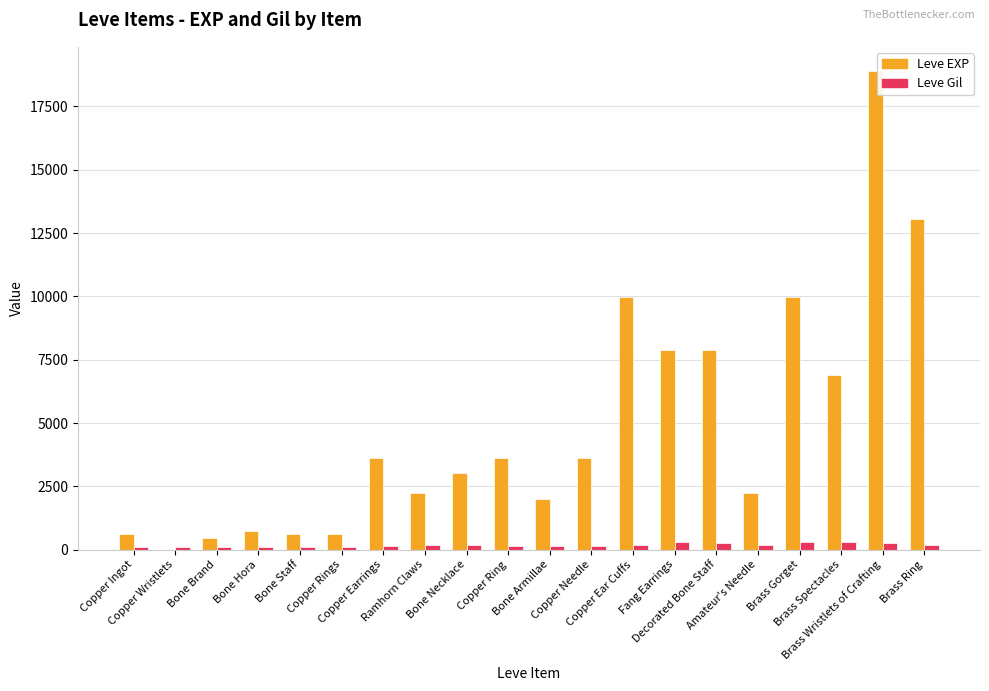

True or false: Leve EXP has a value of 9935 at Brass Spectacles.

False